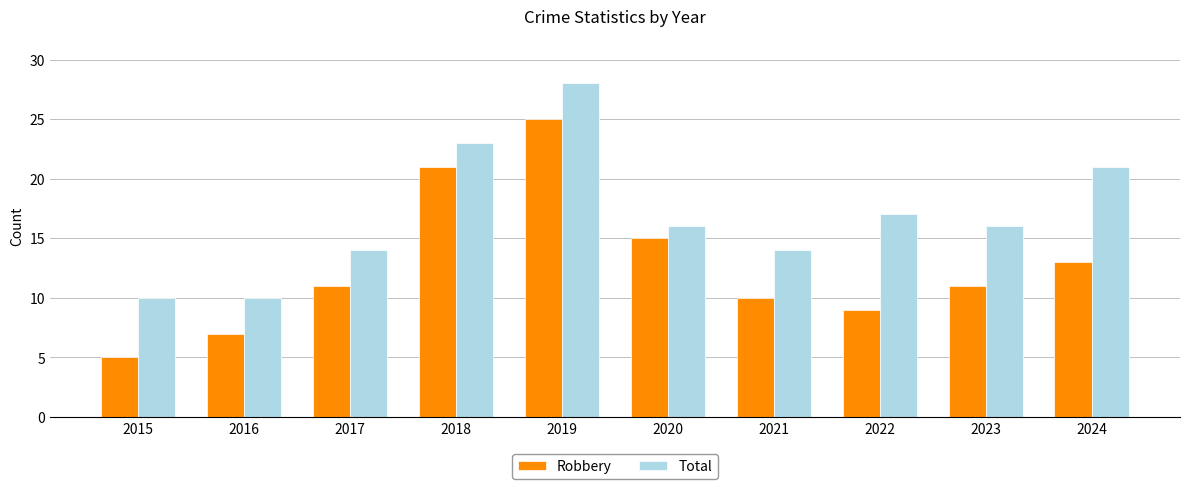

List the series in order of their overall mean, lowest first.

Robbery, Total